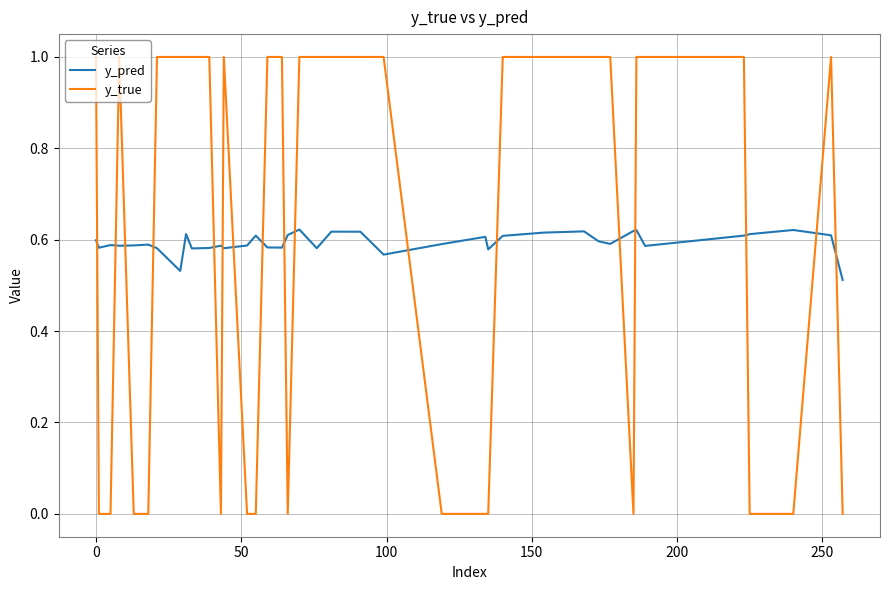

How many times do y_pred and y_true cross each other?

17